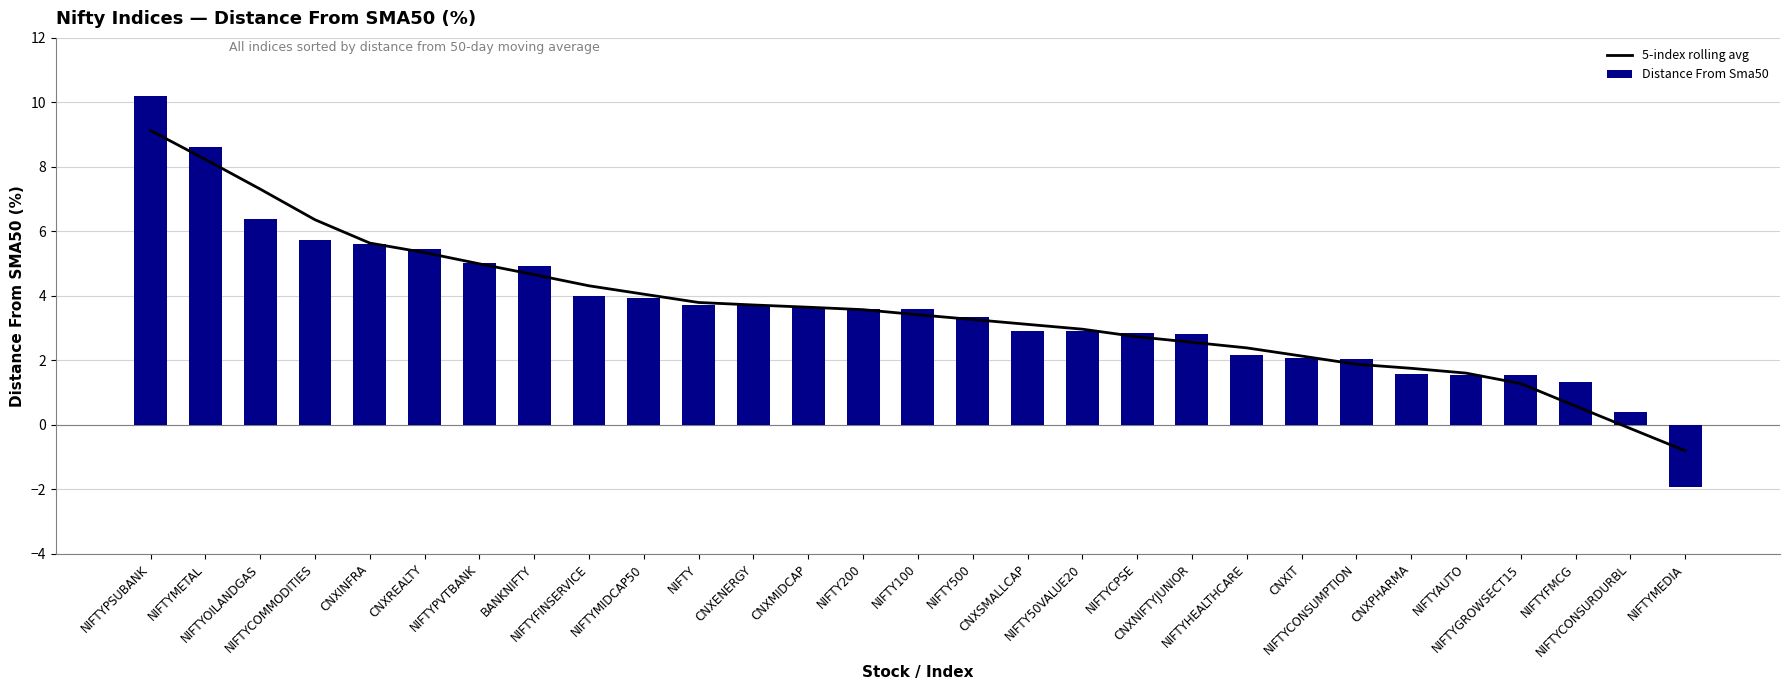

The value of Distance From Sma50 at NIFTYCOMMODITIES is 5.7. True or false?

True